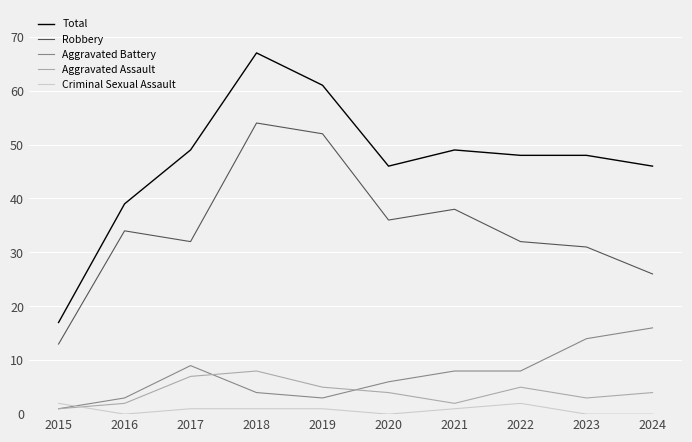

What is the greatest value displayed?

67